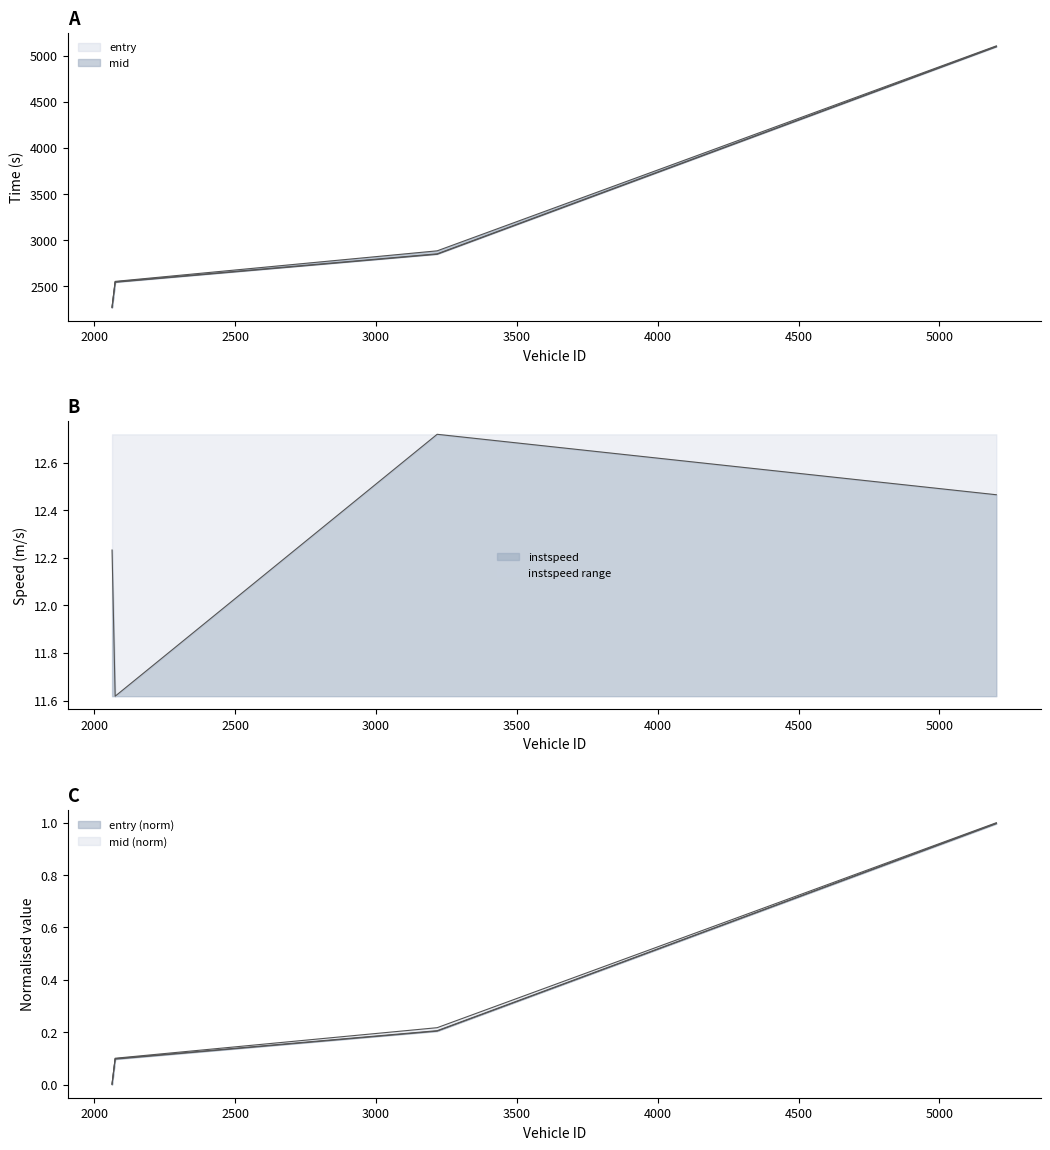

What is the average value of the mid series?

3192.3